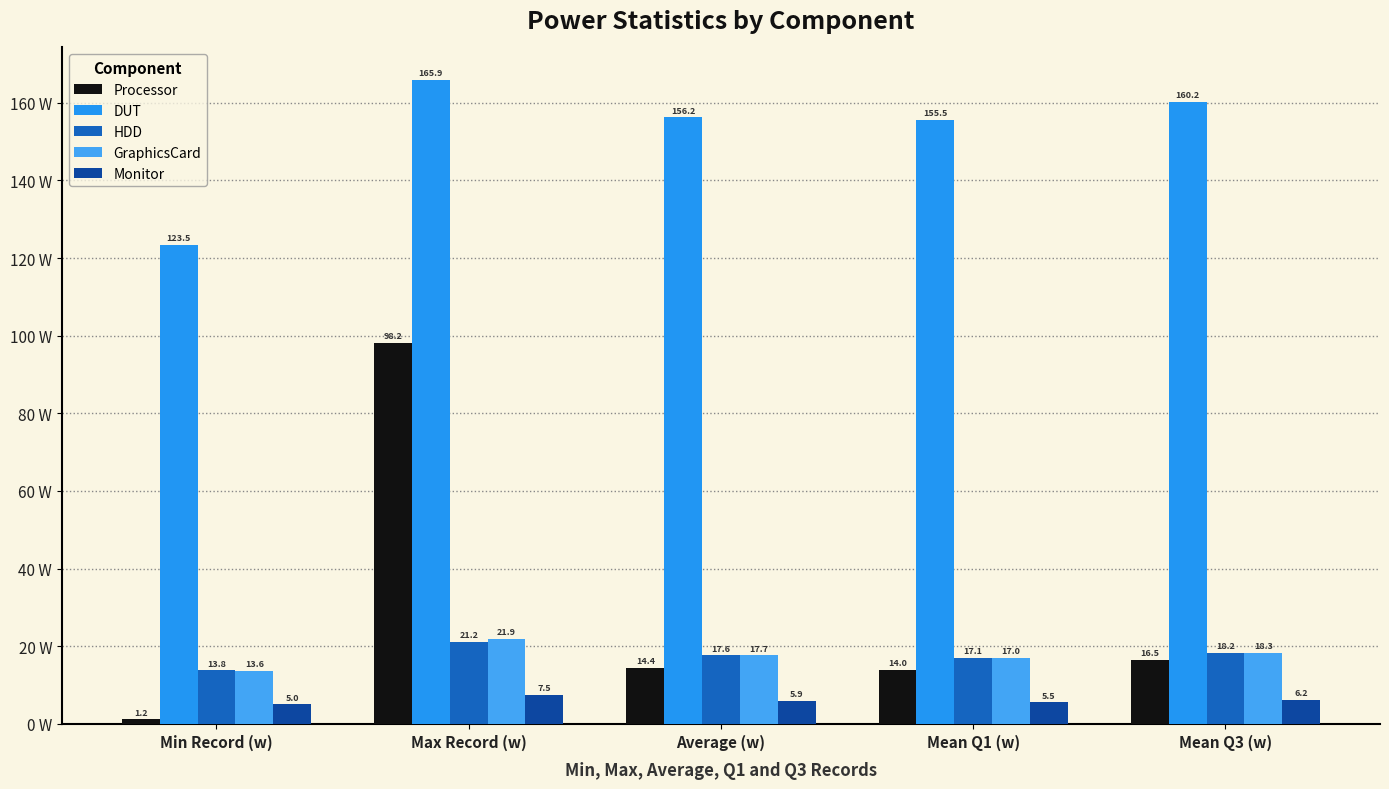

True or false: Processor has a value of 23.6 at Average (w).

False